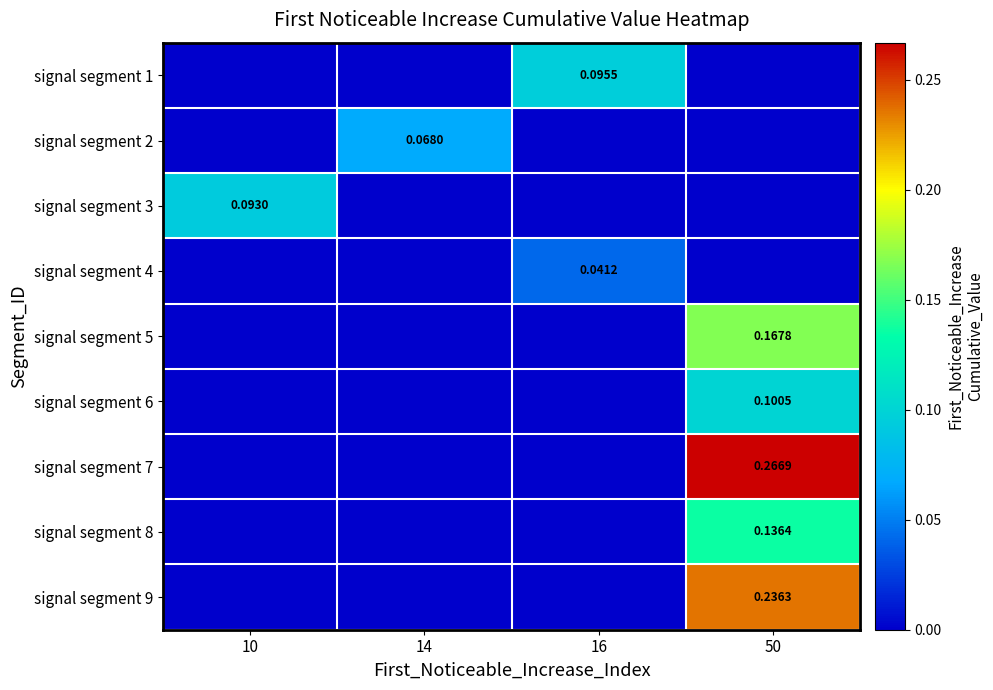

How many series are shown in this chart?

9